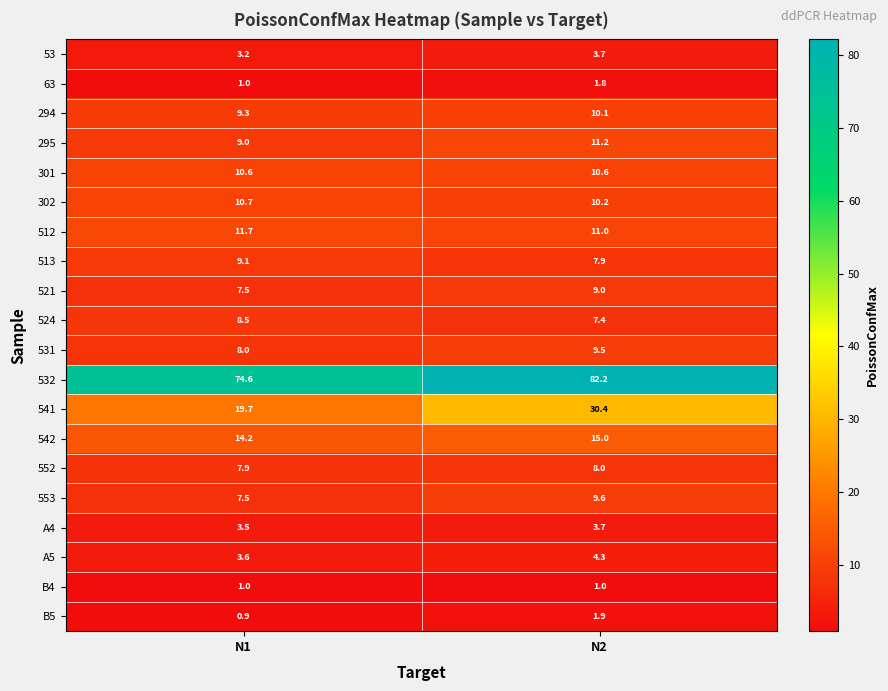

At which category is the sum across all series the highest?

N2